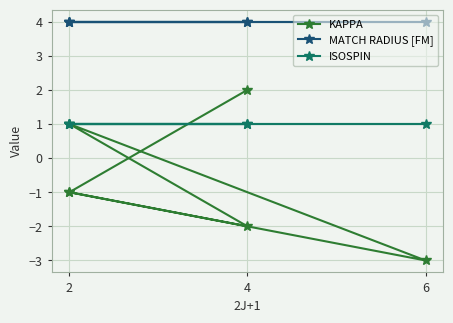

True or false: KAPPA and MATCH RADIUS [FM] cross at least once.

False